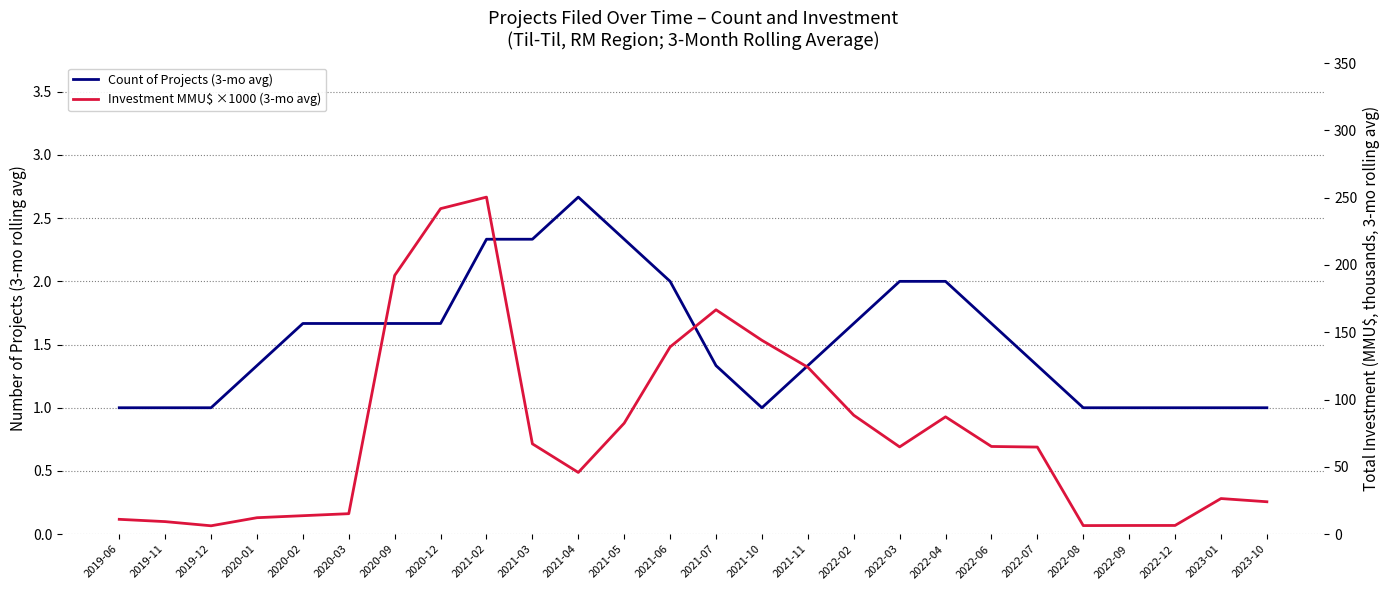

What is the difference between the second highest and minimum values in the Investment MMU$ ×1000 (3-mo avg) series?

235.6